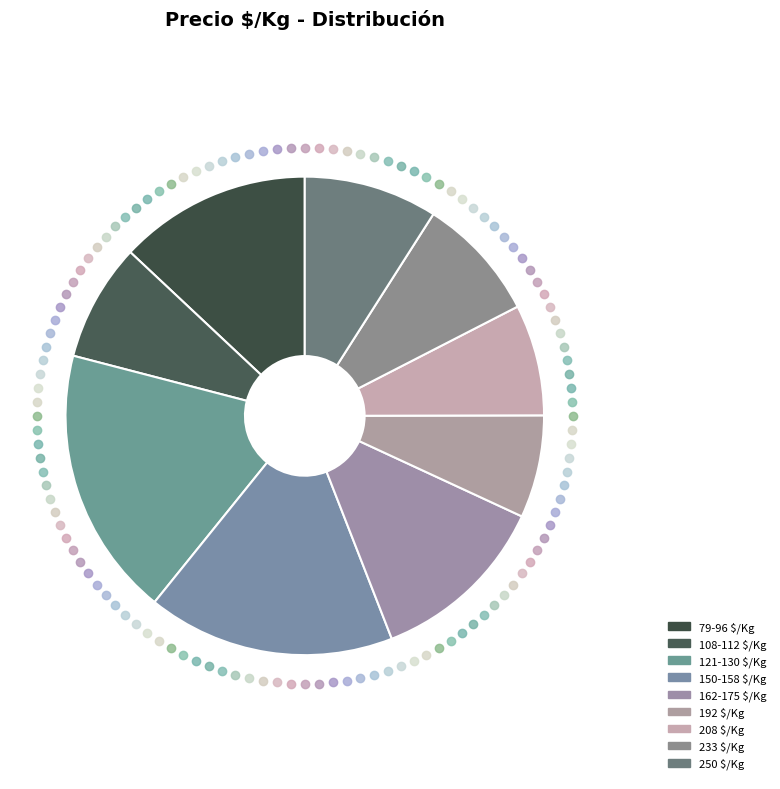

Count the number of slices in the pie.

9